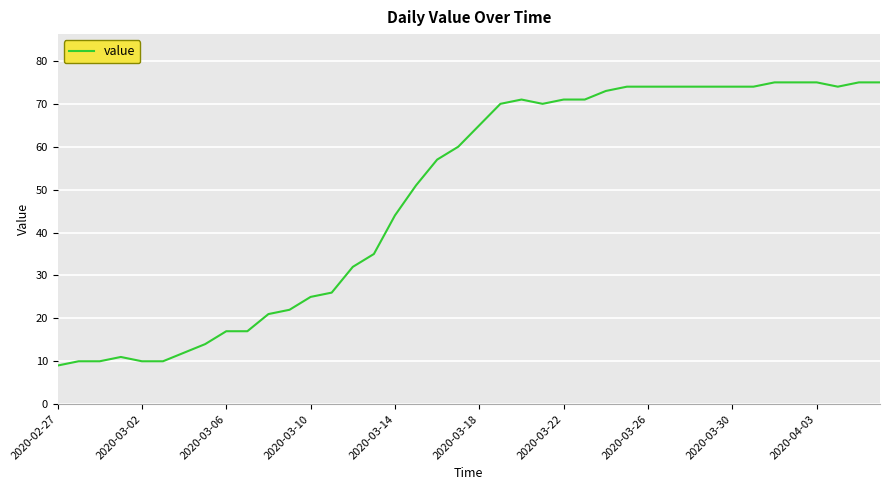

Reading right to left, extract all data points from this chart.

75	75	74	75	75	75	74	74	74	74	74	74	74	73	71	71	70	71	70	65	60	57	51	44	35	32	26	25	22	21	17	17	14	12	10	10	11	10	10	9